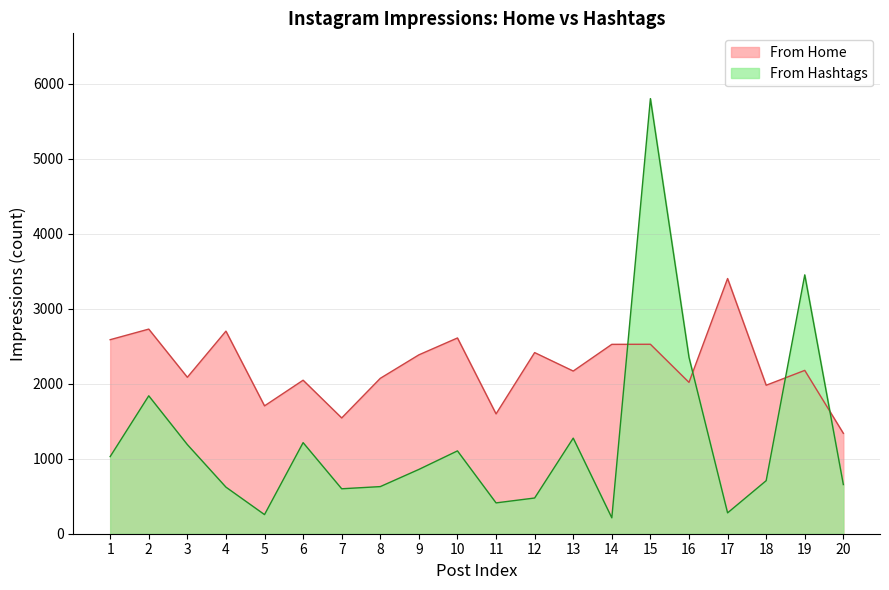

What is the sum of the From Hashtags values at 16 and 7?

2950